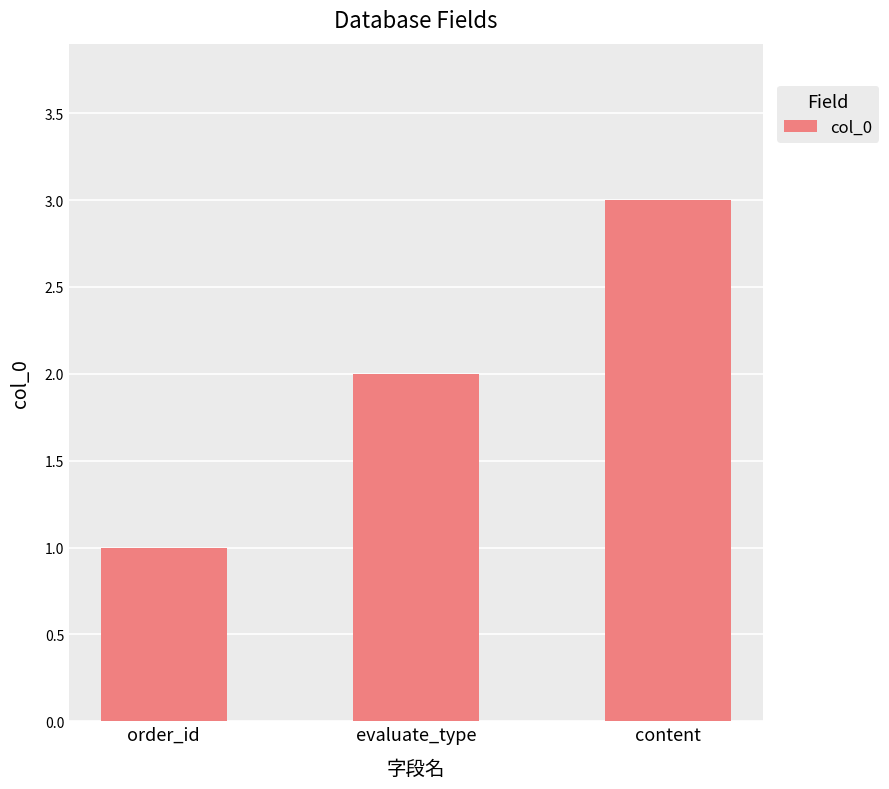

What is the change in value from order_id to evaluate_type?

+1